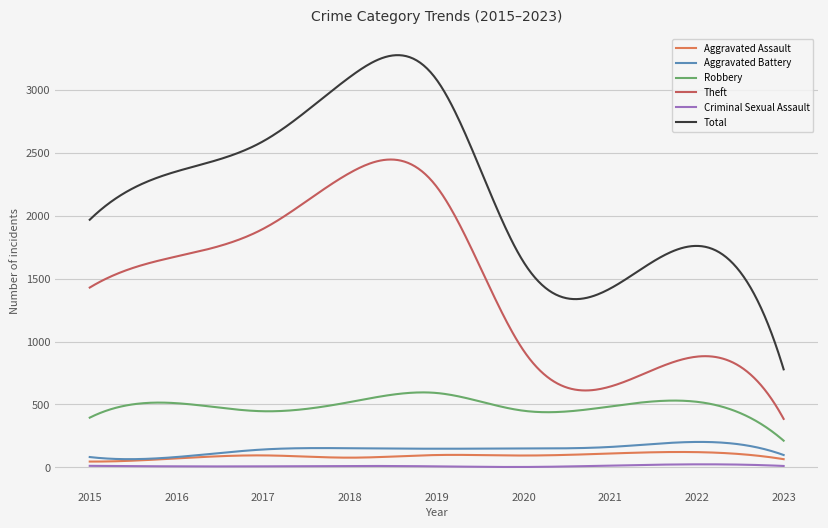

Which series has the largest total across all categories?

Total